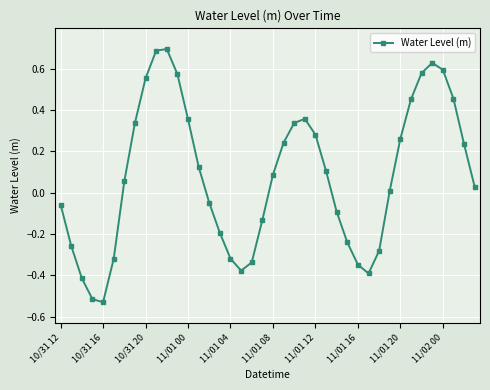

What is the greatest value displayed?

0.7